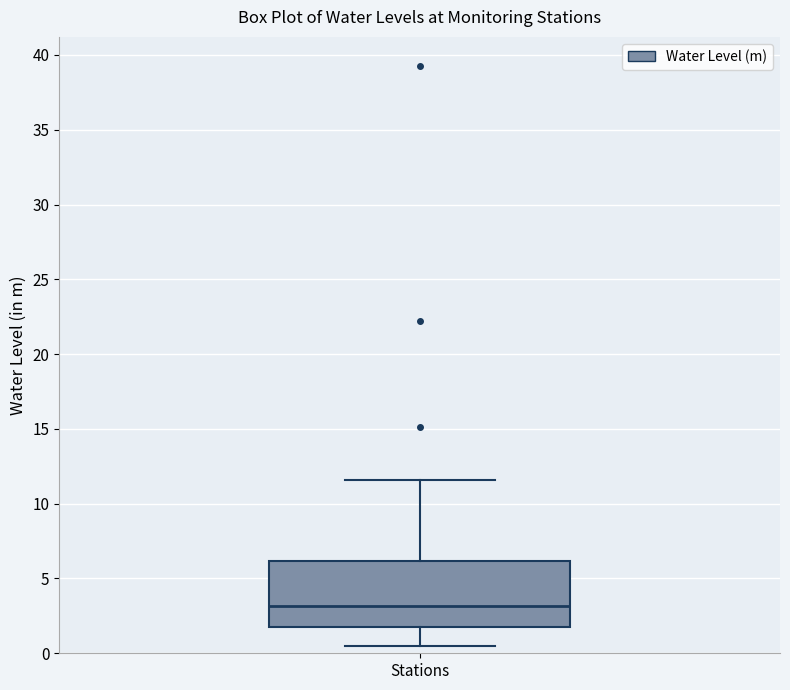

Where does the median line of the box for Stations sit on the y-axis? The values are not printed on the chart, so give them approximately, as read against the axis.

3.0